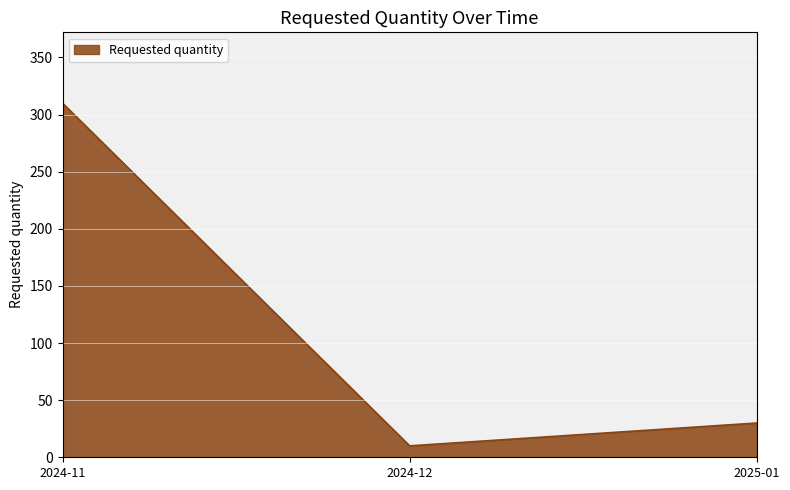

What is the average value?

117